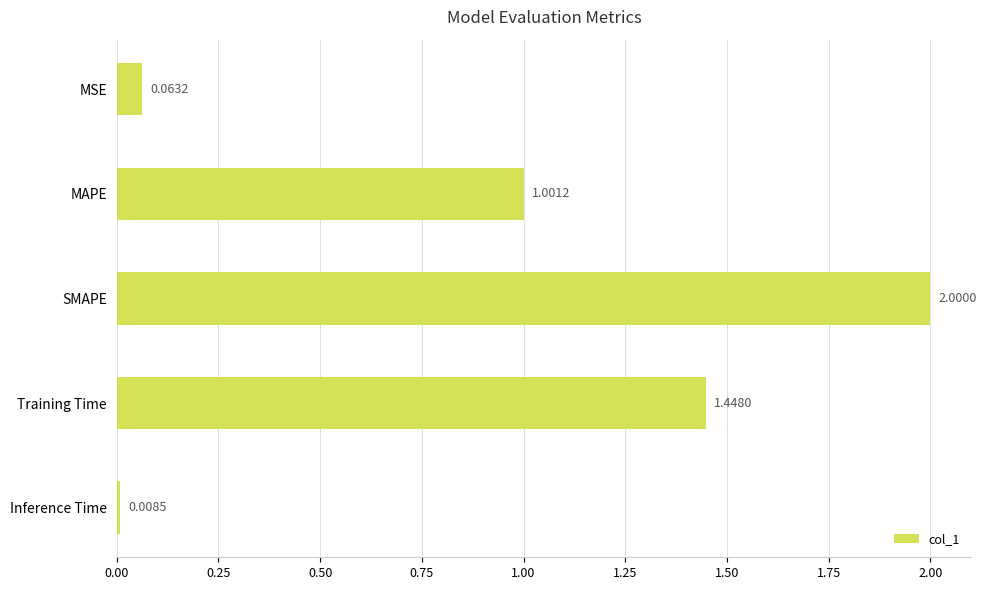

What is the difference between the values at Training Time and SMAPE?

0.6